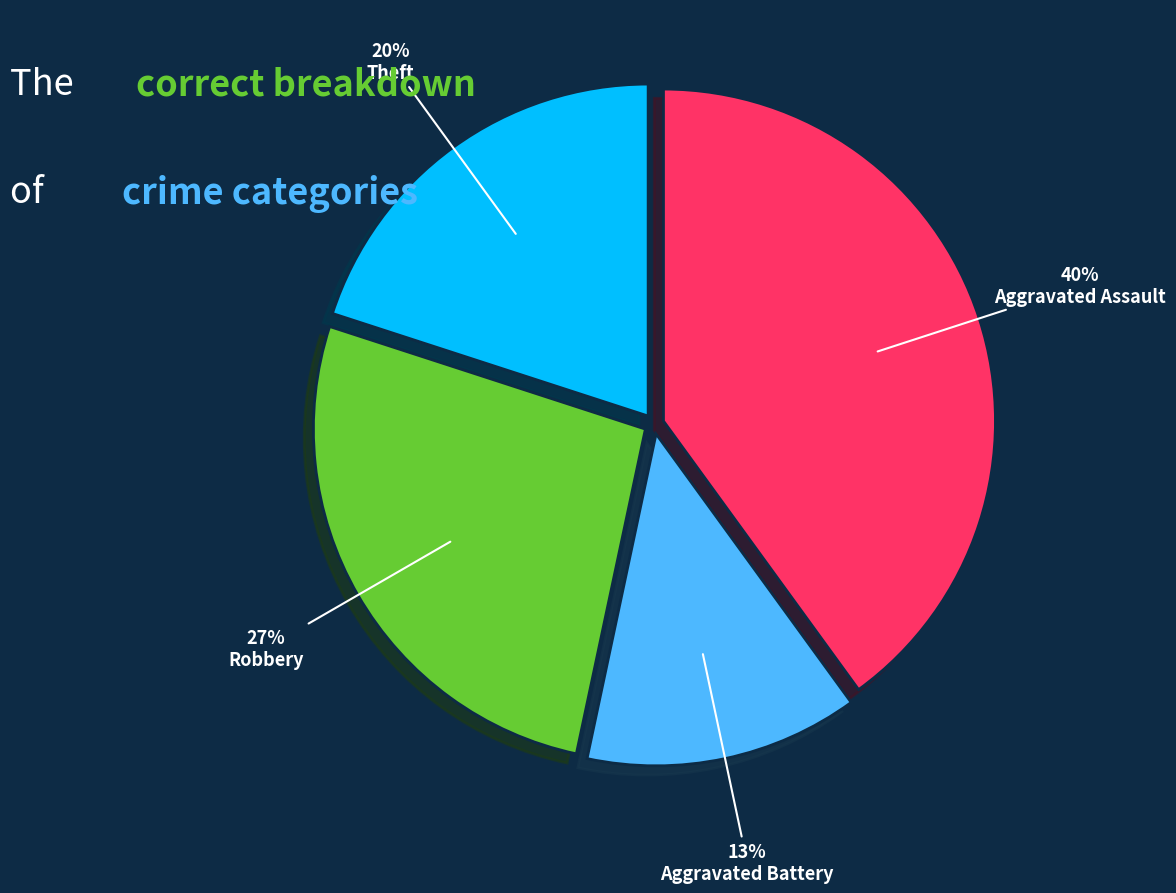

Does Aggravated Assault account for over 50% of the chart?

No